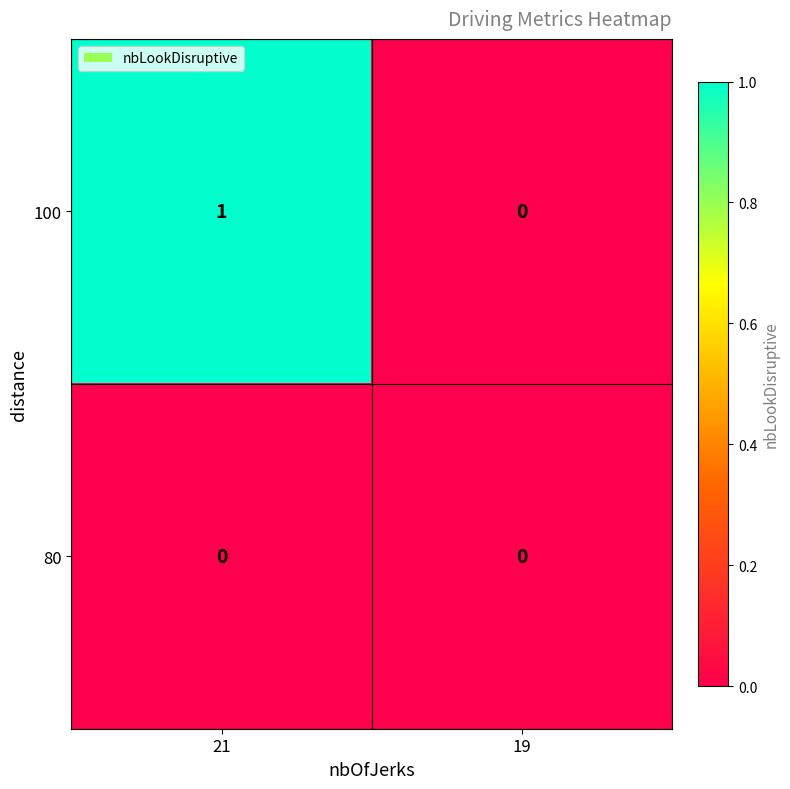

Reading left to right, transcribe all the data shown in this chart.

100: 1	0
80: 0	0